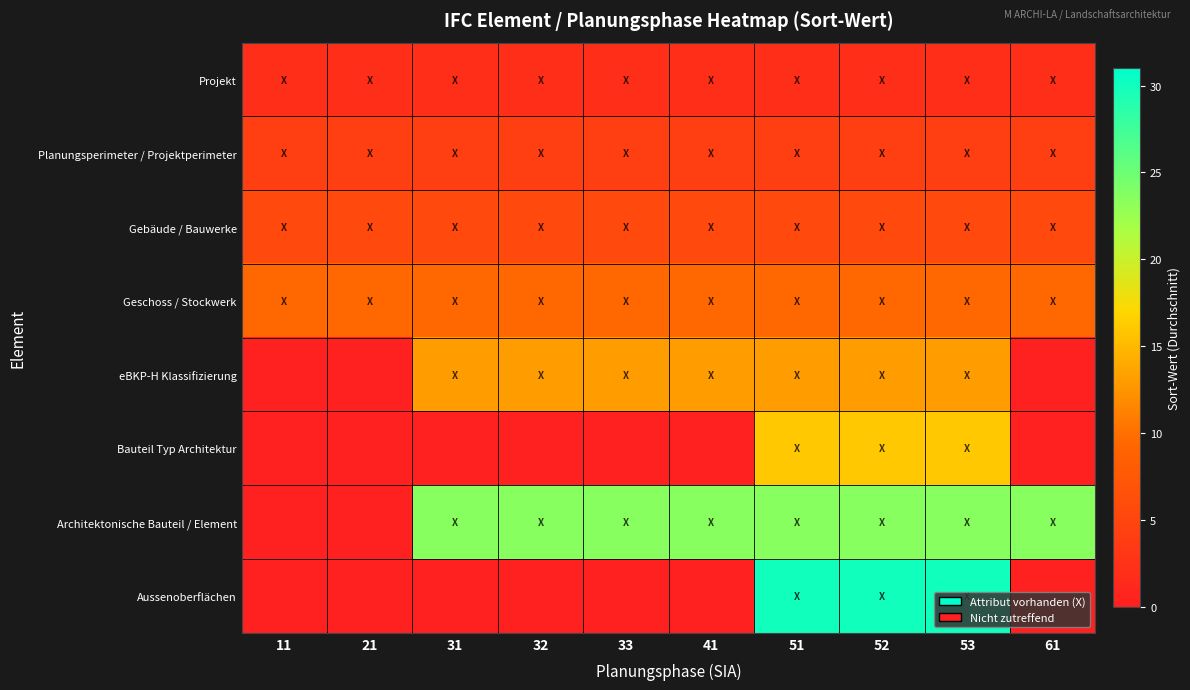

Reading left to right, list all the values displayed in this chart.

Projekt: 11=2.0	21=2.0	31=2.0	32=2.0	33=2.0	41=2.0	51=2.0	52=2.0	53=2.0	61=2.0
Planungsperimeter / Projektperimeter: 11=4.0	21=4.0	31=4.0	32=4.0	33=4.0	41=4.0	51=4.0	52=4.0	53=4.0	61=4.0
Gebäude / Bauwerke: 11=5.5	21=5.5	31=5.5	32=5.5	33=5.5	41=5.5	51=5.5	52=5.5	53=5.5	61=5.5
Geschoss / Stockwerk: 11=9.5	21=9.5	31=9.5	32=9.5	33=9.5	41=9.5	51=9.5	52=9.5	53=9.5	61=9.5
eBKP-H Klassifizierung: 11=0.0	21=0.0	31=13.0	32=13.0	33=13.0	41=13.0	51=13.0	52=13.0	53=13.0	61=0.0
Bauteil Typ Architektur: 11=0.0	21=0.0	31=0.0	32=0.0	33=0.0	41=0.0	51=16.0	52=16.0	53=16.0	61=0.0
Architektonische Bauteil / Element: 11=0.0	21=0.0	31=23.5	32=23.5	33=23.5	41=23.5	51=23.5	52=23.5	53=23.5	61=23.5
Aussenoberflächen: 11=0.0	21=0.0	31=0.0	32=0.0	33=0.0	41=0.0	51=30.0	52=30.0	53=30.0	61=0.0